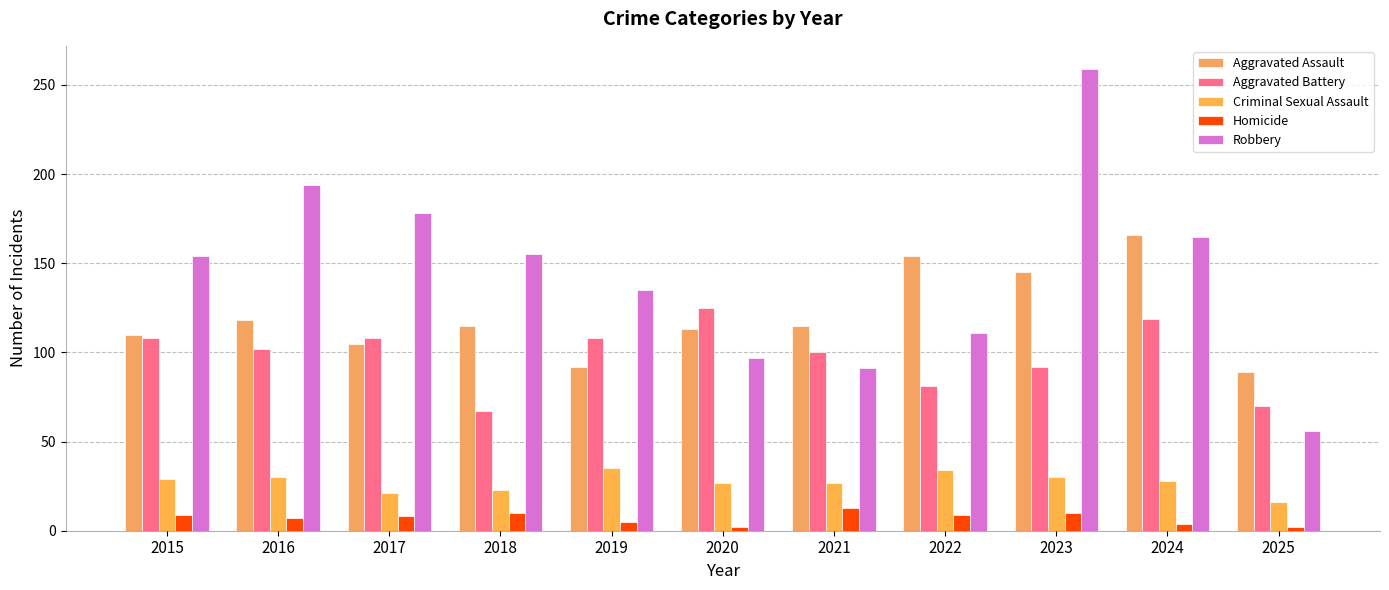

What is the minimum value shown in the chart?

2